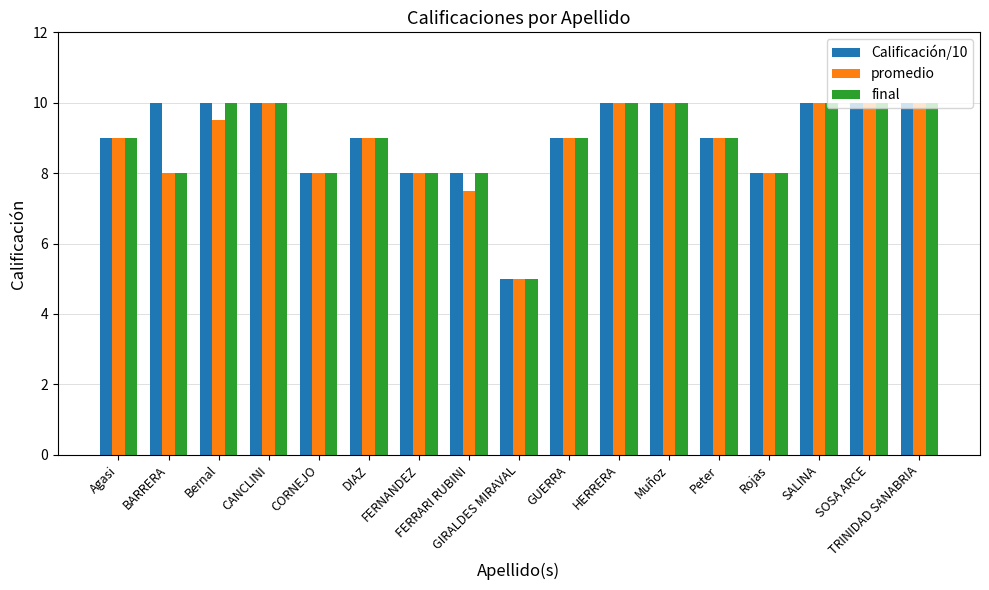

Reading left to right, transcribe all the data shown in this chart.

Calificación/10: 9.0	10.0	10.0	10.0	8.0	9.0	8.0	8.0	5.0	9.0	10.0	10.0	9.0	8.0	10.0	10.0	10.0
promedio: 9.0	8.0	9.5	10.0	8.0	9.0	8.0	7.5	5.0	9.0	10.0	10.0	9.0	8.0	10.0	10.0	10.0
final: 9.0	8.0	10.0	10.0	8.0	9.0	8.0	8.0	5.0	9.0	10.0	10.0	9.0	8.0	10.0	10.0	10.0